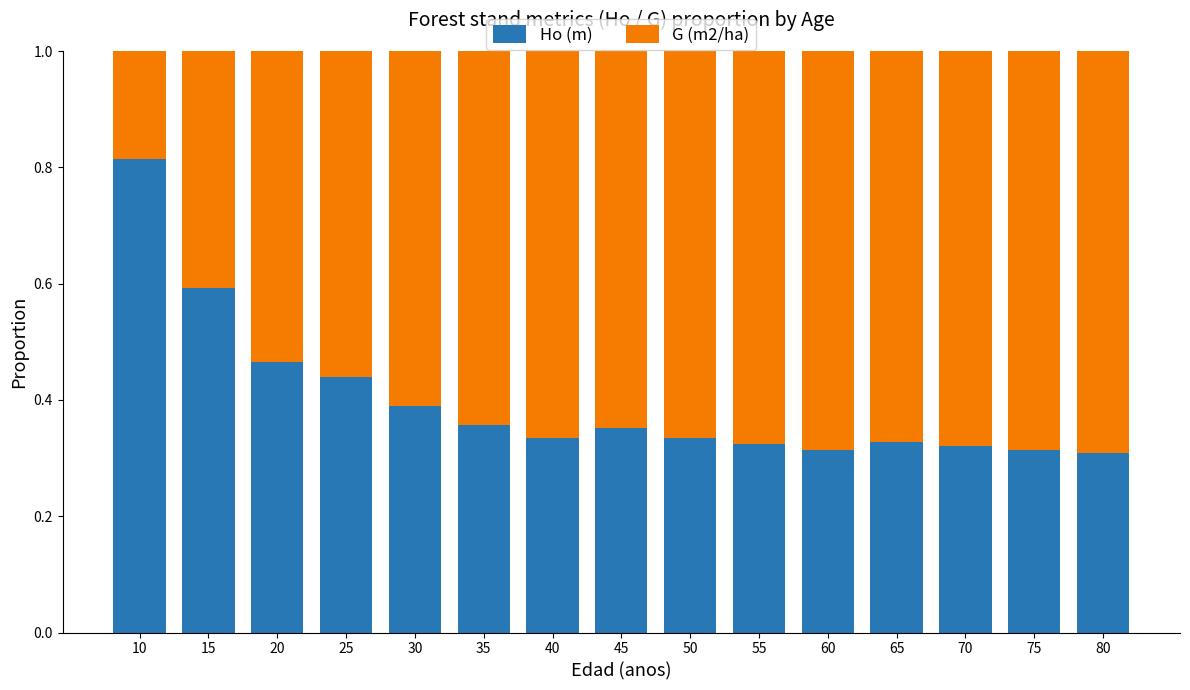

What is the total value across all series at 35?

1.0